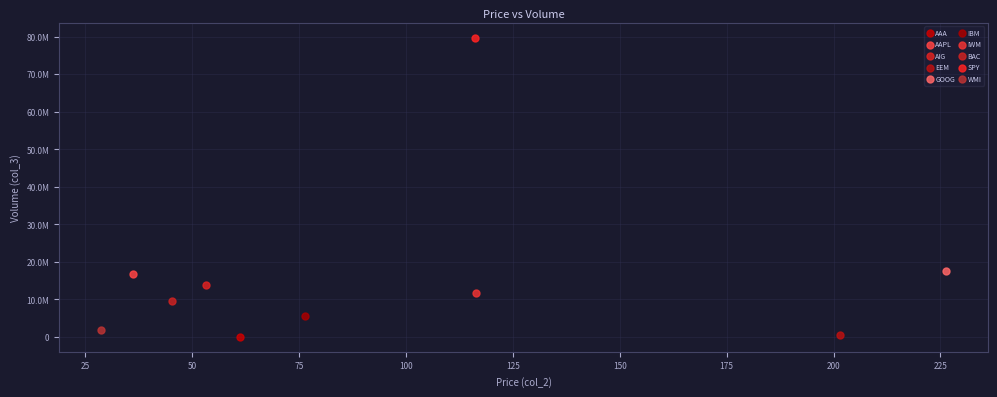

What are all the series names shown in the legend?

AAA, AAPL, AIG, EEM, GOOG, IBM, IWM, BAC, SPY, WMI